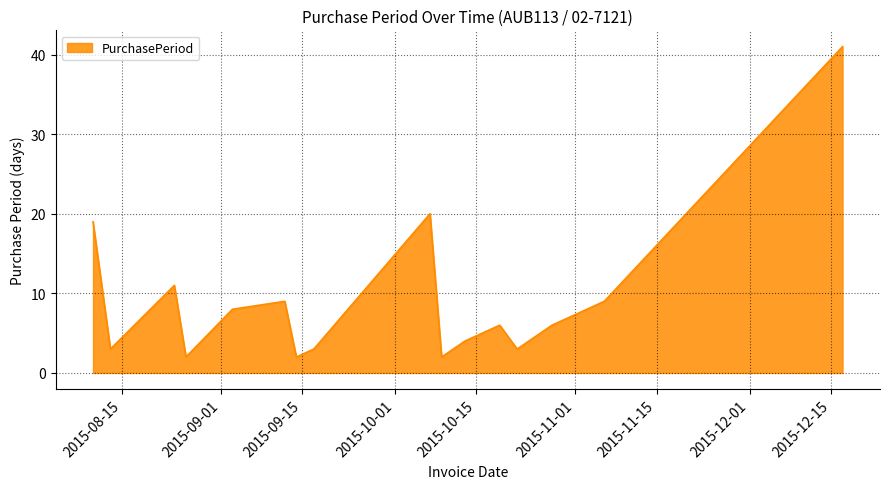

Count the number of categories in the chart.

16